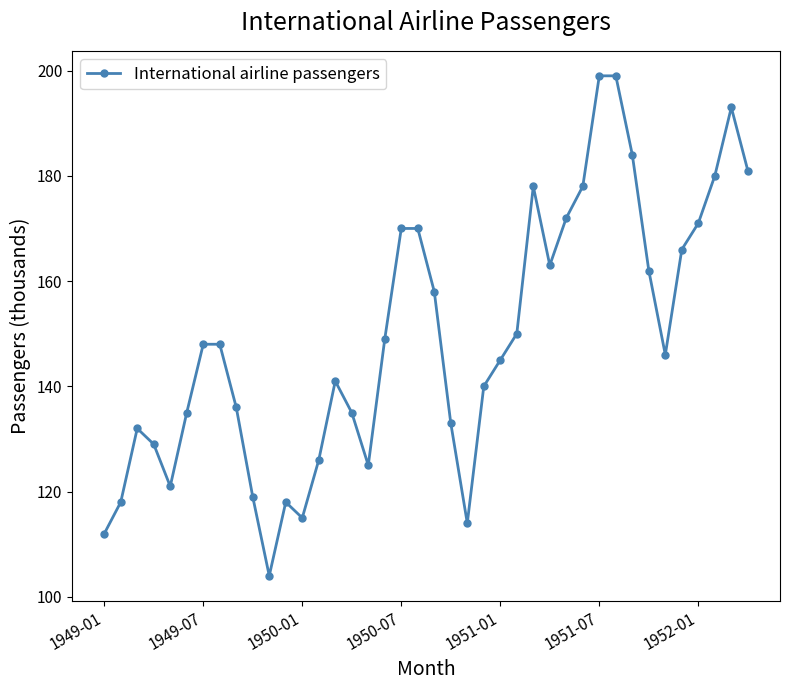

What is the value of the 27th point from the left?

178